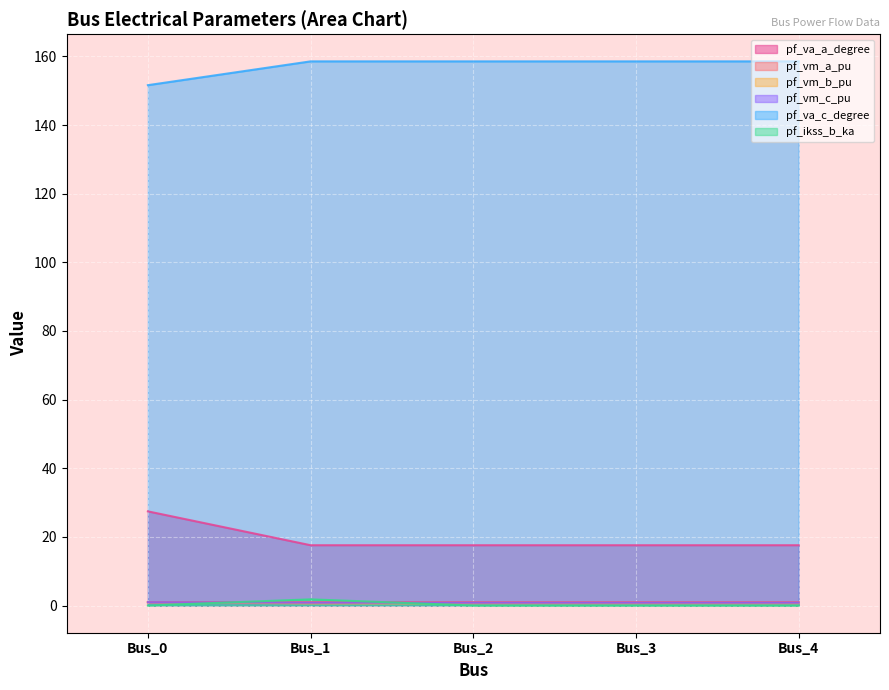

The value of pf_va_c_degree at Bus_4 is 277.0. True or false?

False